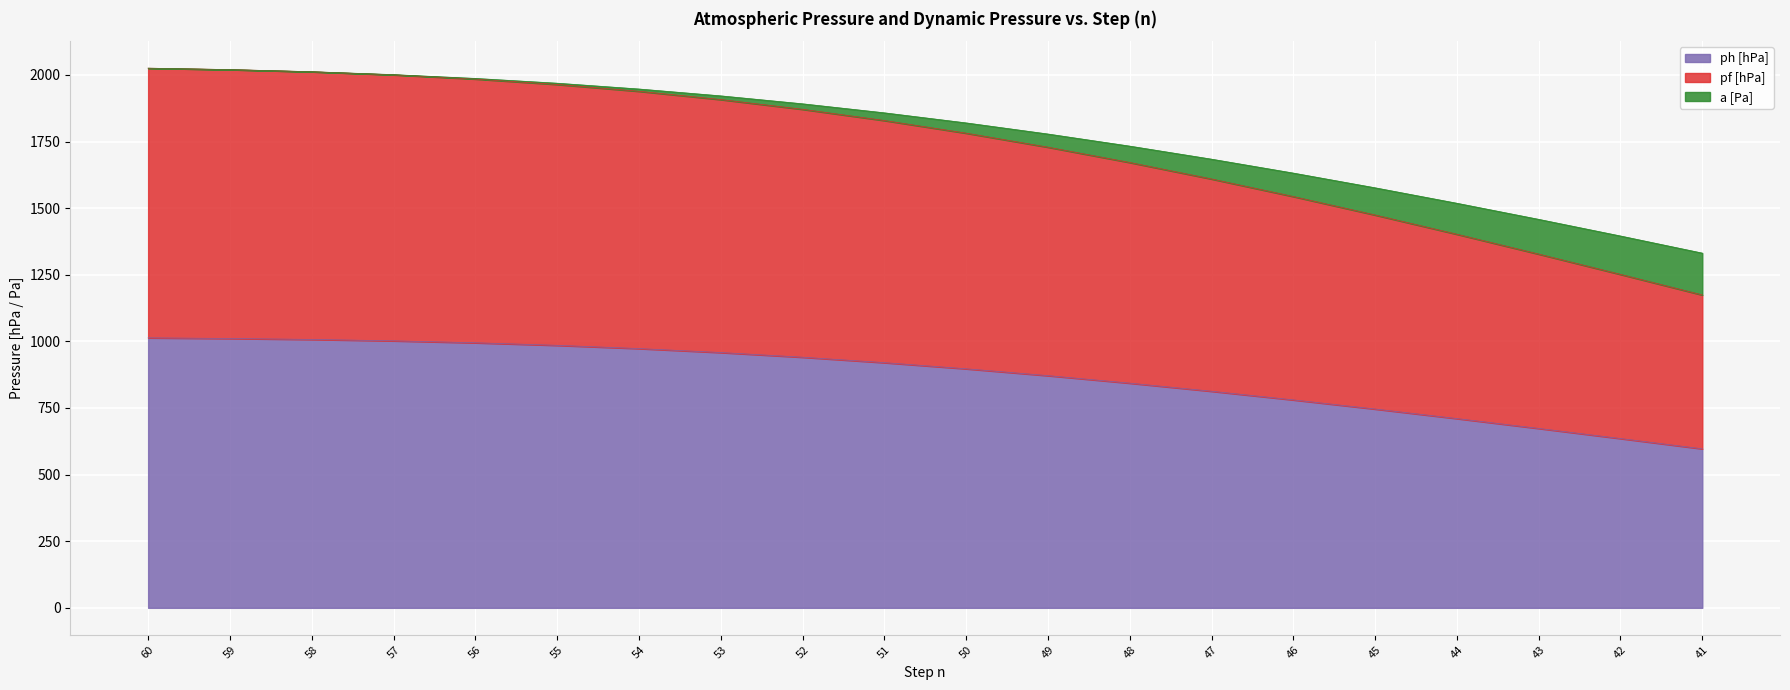

Where is a [Pa] nearest to the value 1678?

47